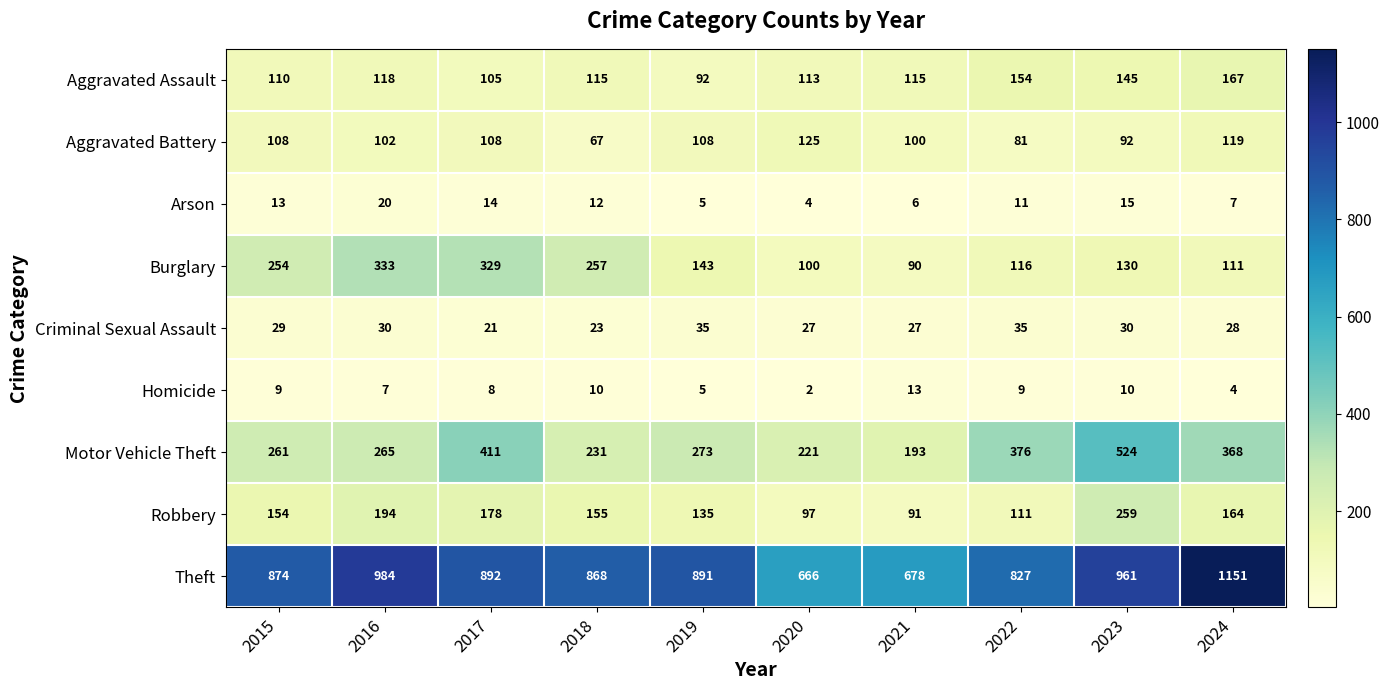

What is the difference between the second highest and second lowest values in the Burglary series?

229